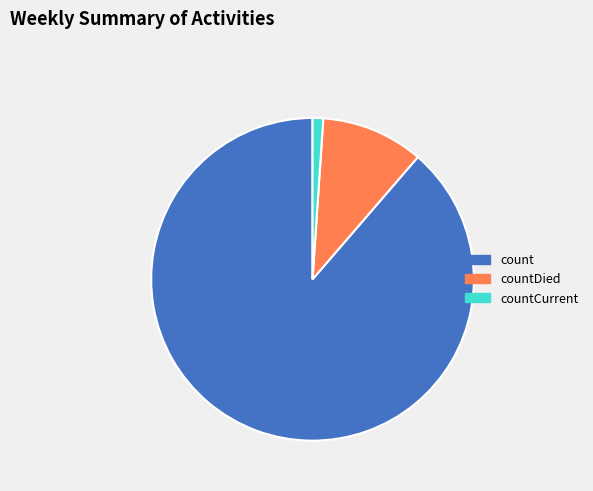

Combined, do countDied and count account for over 50%?

Yes